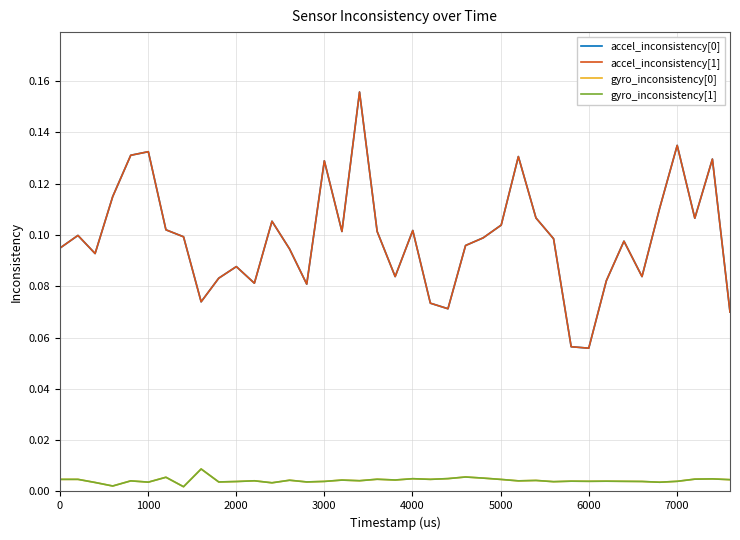

True or false: accel_inconsistency[1] and gyro_inconsistency[1] intersect in this chart.

False